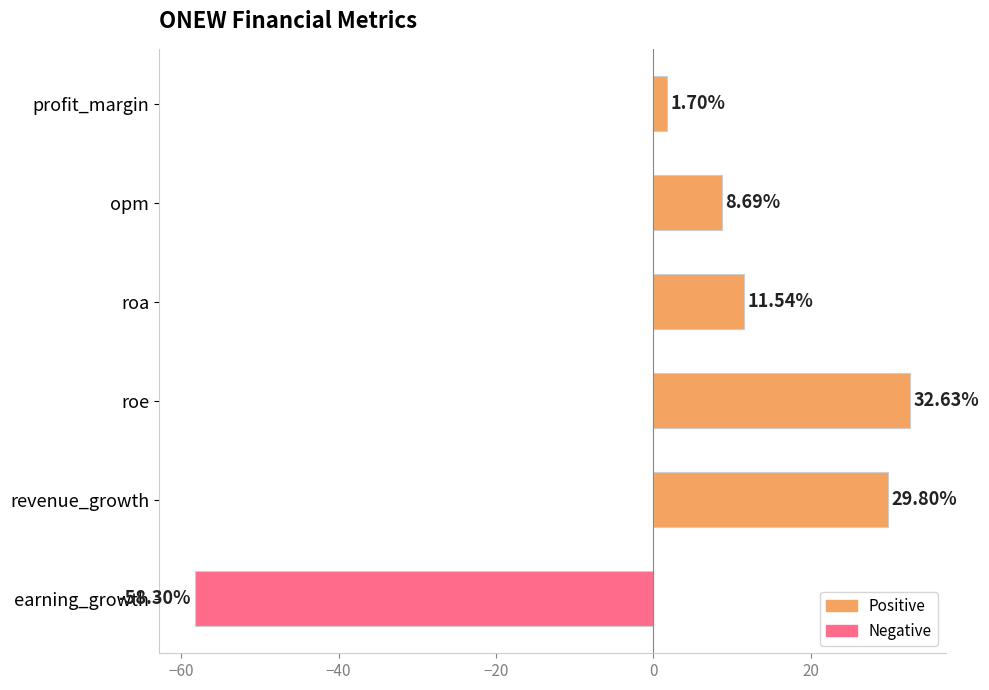

How many negative values are there?

1